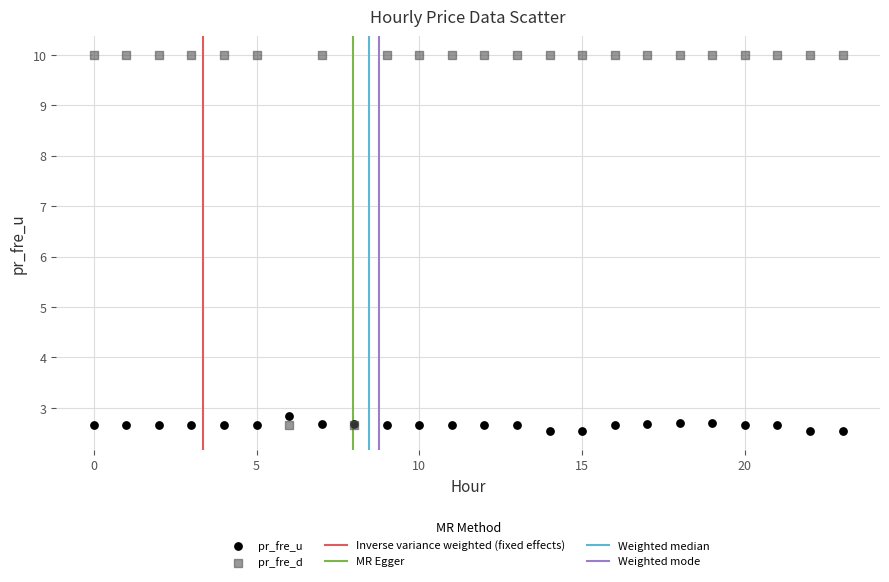

Which series contains the lowest Y value?

pr_fre_u